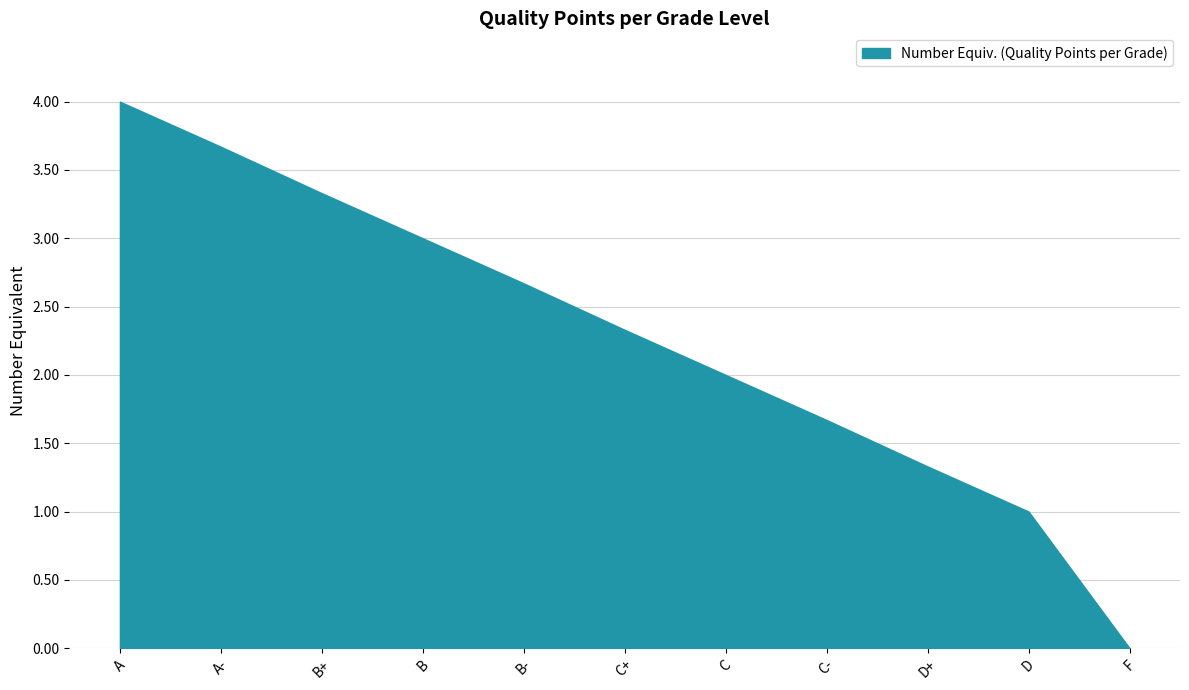

Rank the categories by value from lowest to highest.

F, D, D+, C-, C, C+, B-, B, B+, A-, A